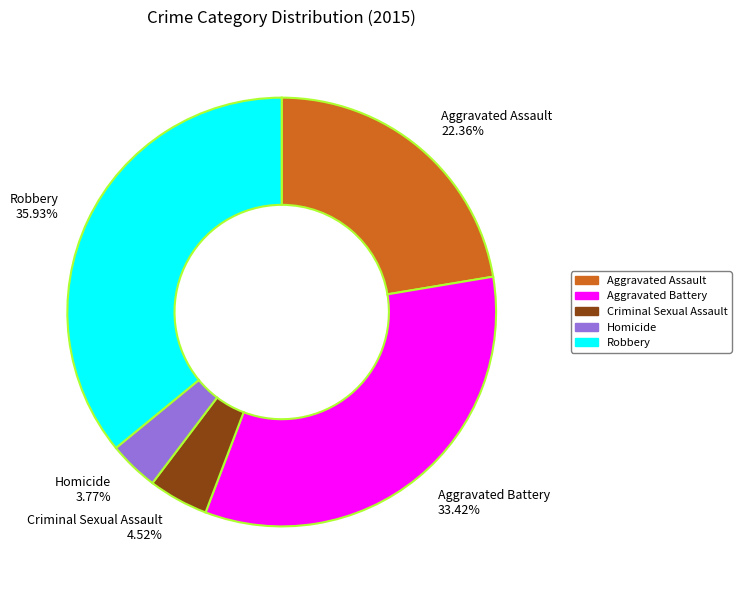

What is the largest slice in the pie chart?

Robbery